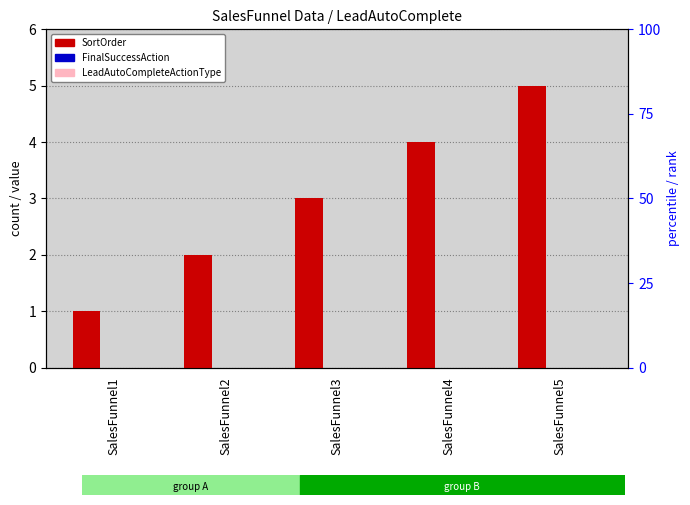

Rank the categories by FinalSuccessAction value from lowest to highest.

SalesFunnel1, SalesFunnel2, SalesFunnel3, SalesFunnel4, SalesFunnel5